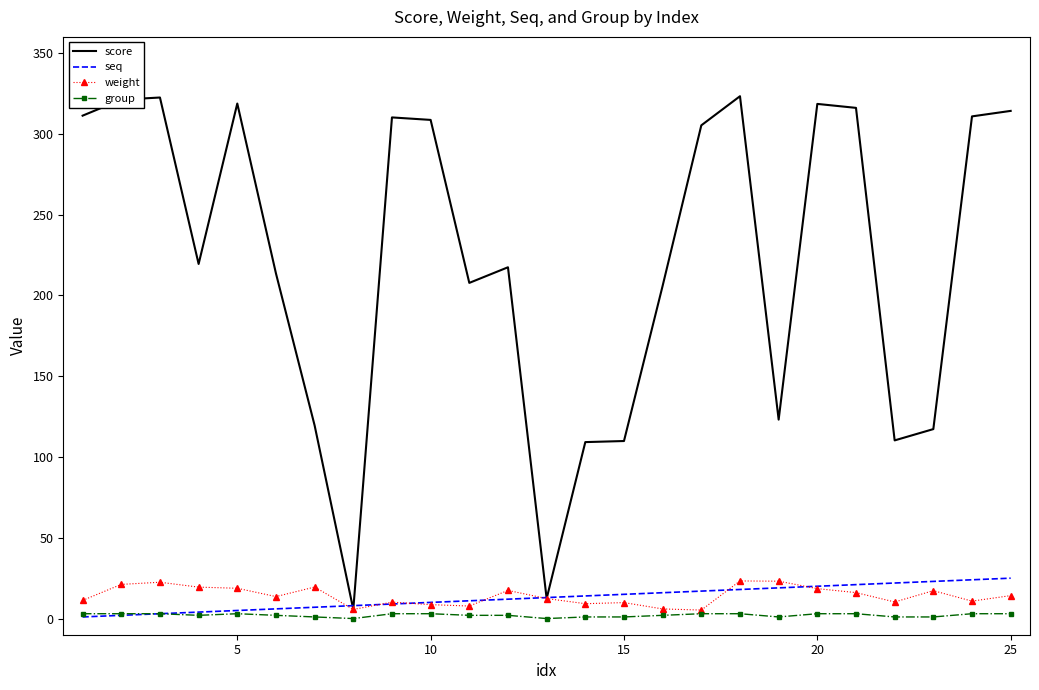

Which series has the widest spread of values?

score